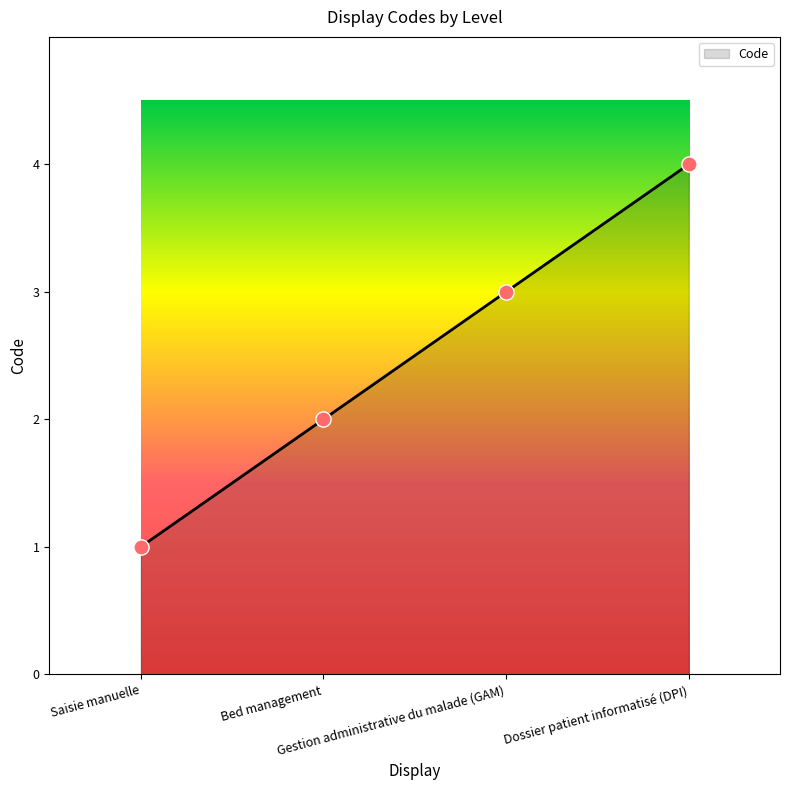

Approximately how many times larger is the value at Gestion administrative du malade (GAM) compared to Bed management?

1.5